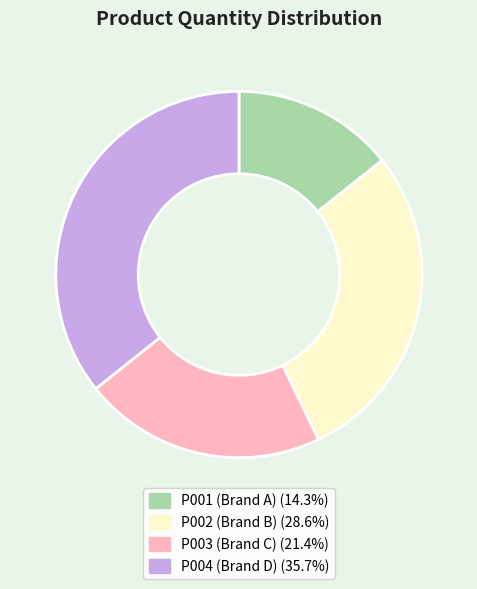

How many segments does this pie chart have?

4